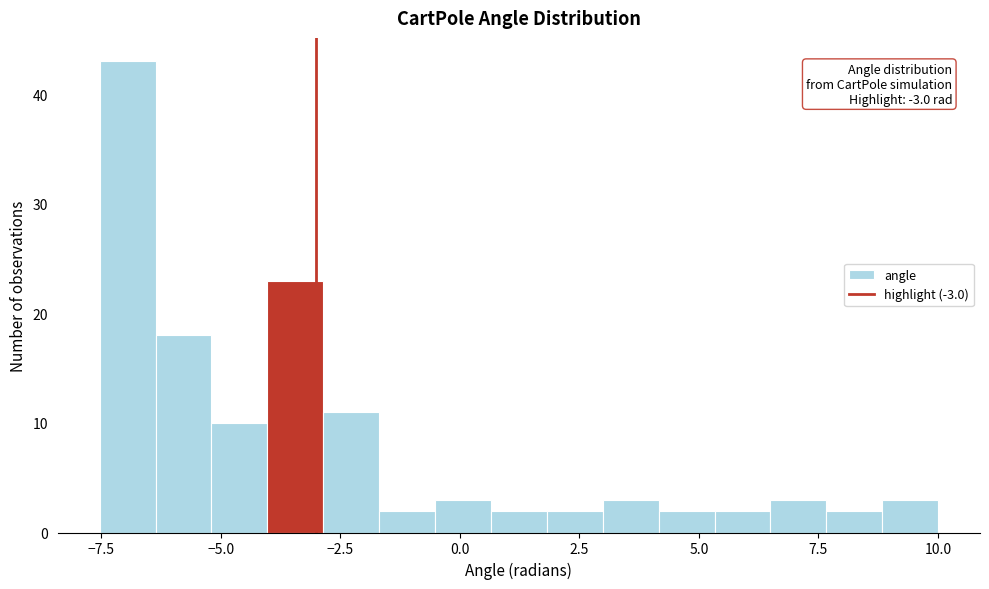

Around what value on the x-axis is the tallest bar? Give the approximate position of its centre, as read against the axis.

-7.0